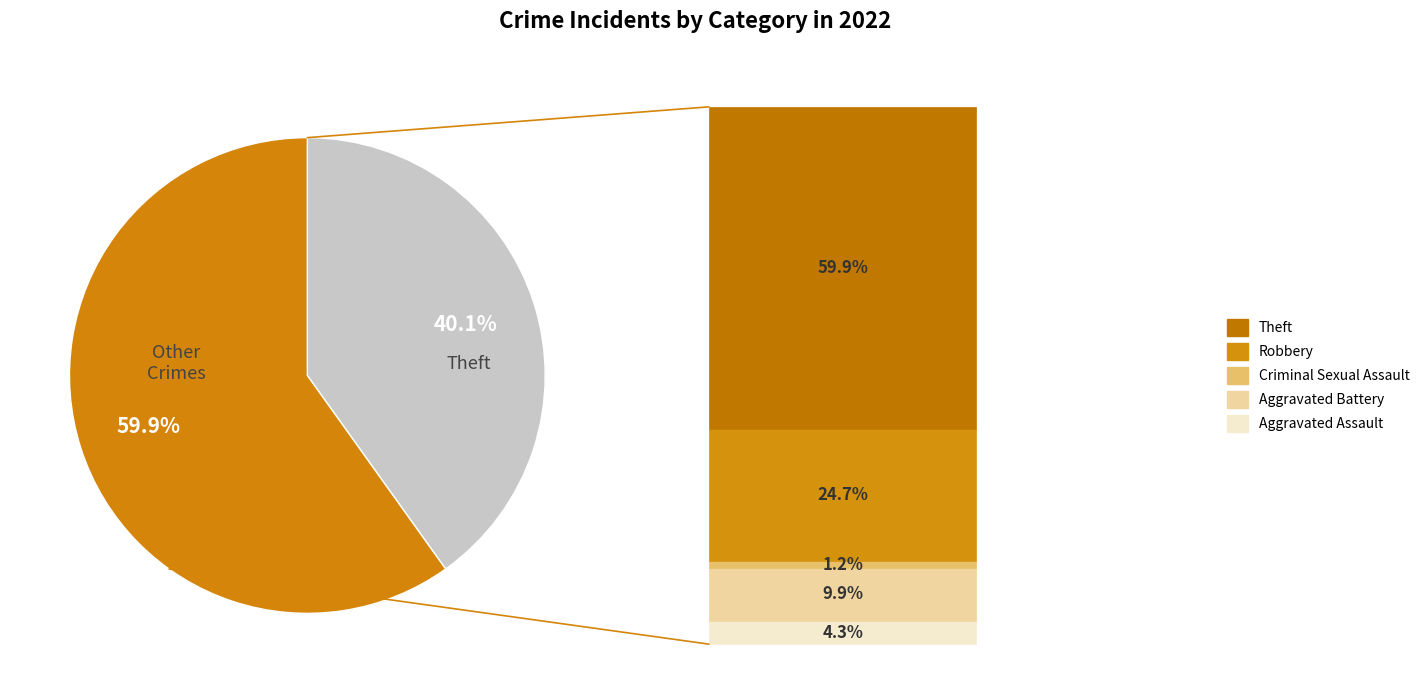

Does any single category account for the majority?

Yes